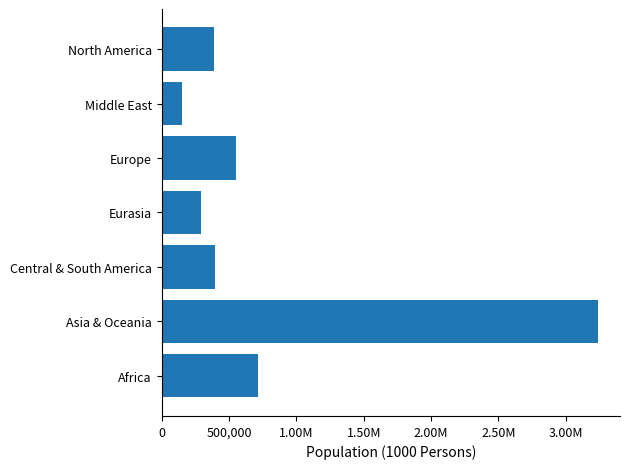

What is the minimum value shown in the chart?

149435.6